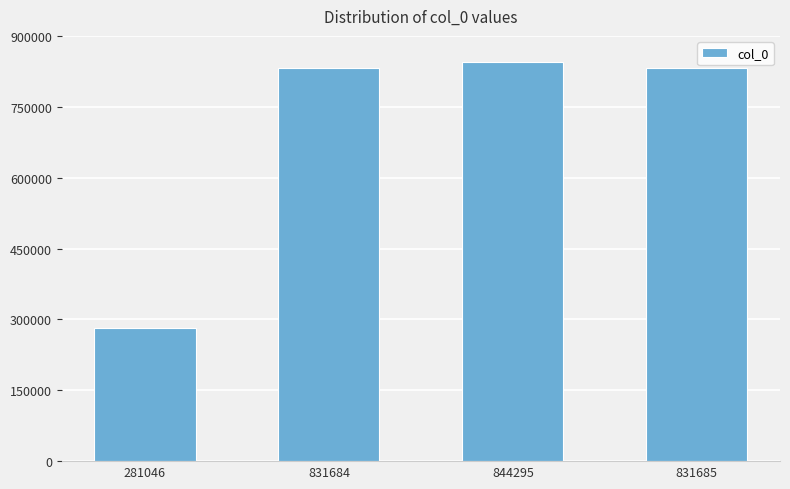

What is the difference between the values at 831685 and 281046?

550639